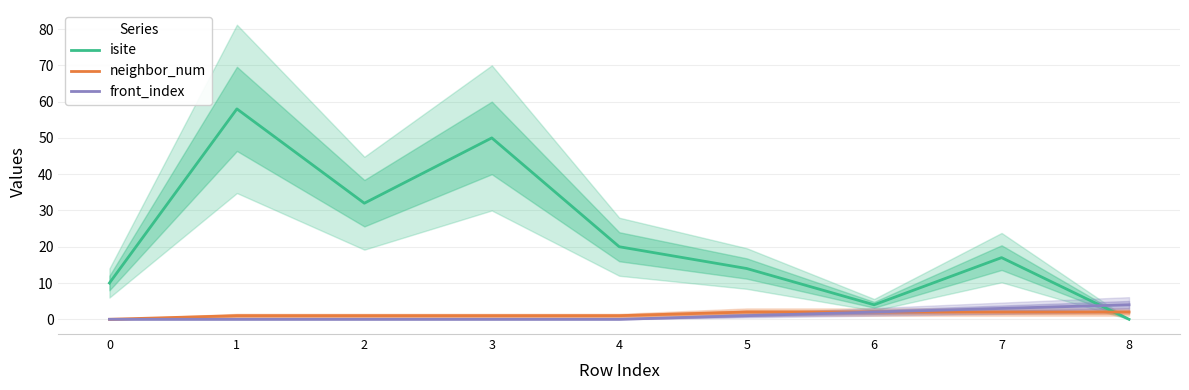

Reading right to left, transcribe all the data shown in this chart.

isite: 0	17	4	14	20	50	32	58	10
neighbor_num: 2	2	2	2	1	1	1	1	0
front_index: 4	3	2	1	0	0	0	0	0